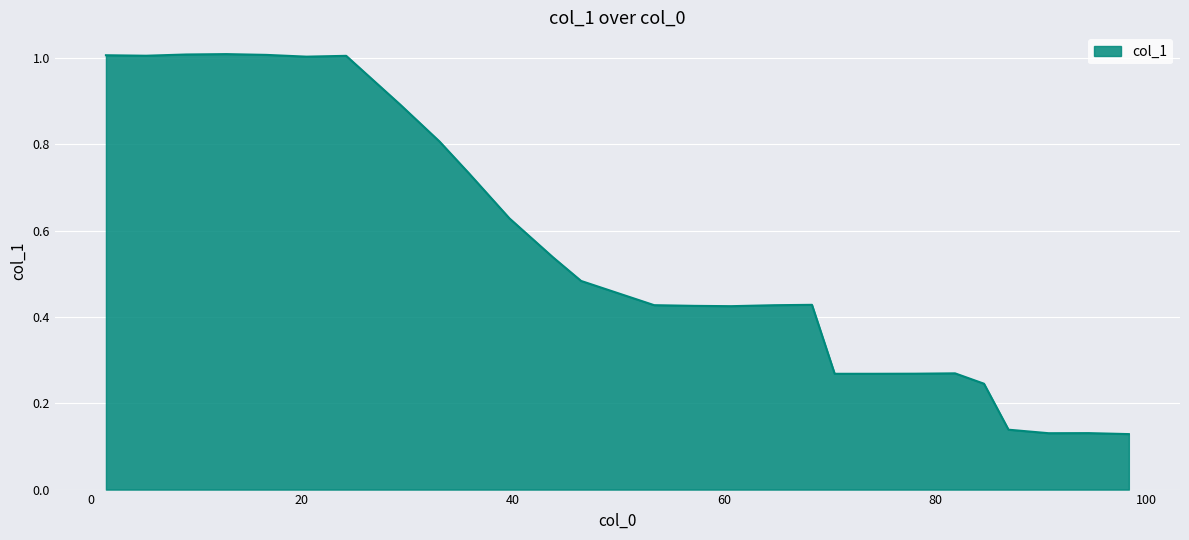

What is the maximum value shown in the chart?

1.0